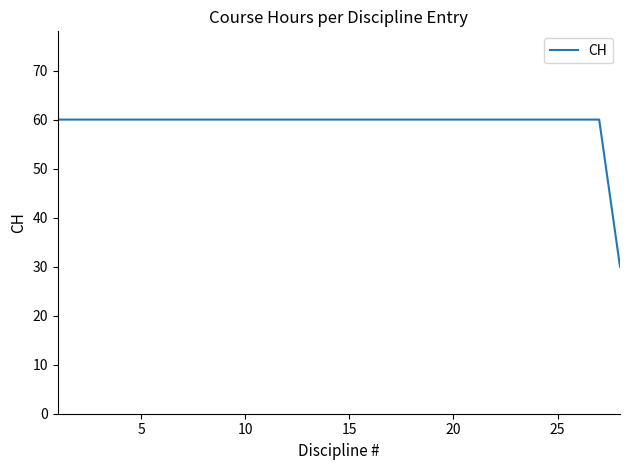

What is the difference between the maximum and minimum values?

30